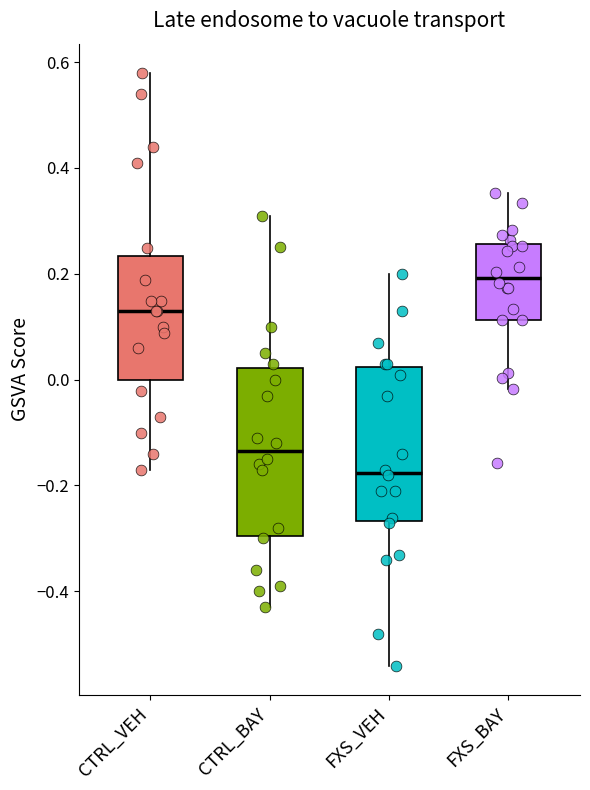

Where is the lower edge of the box for FXS_BAY on the y-axis? The values are not printed on the chart, so give them approximately, as read against the axis.

0.12